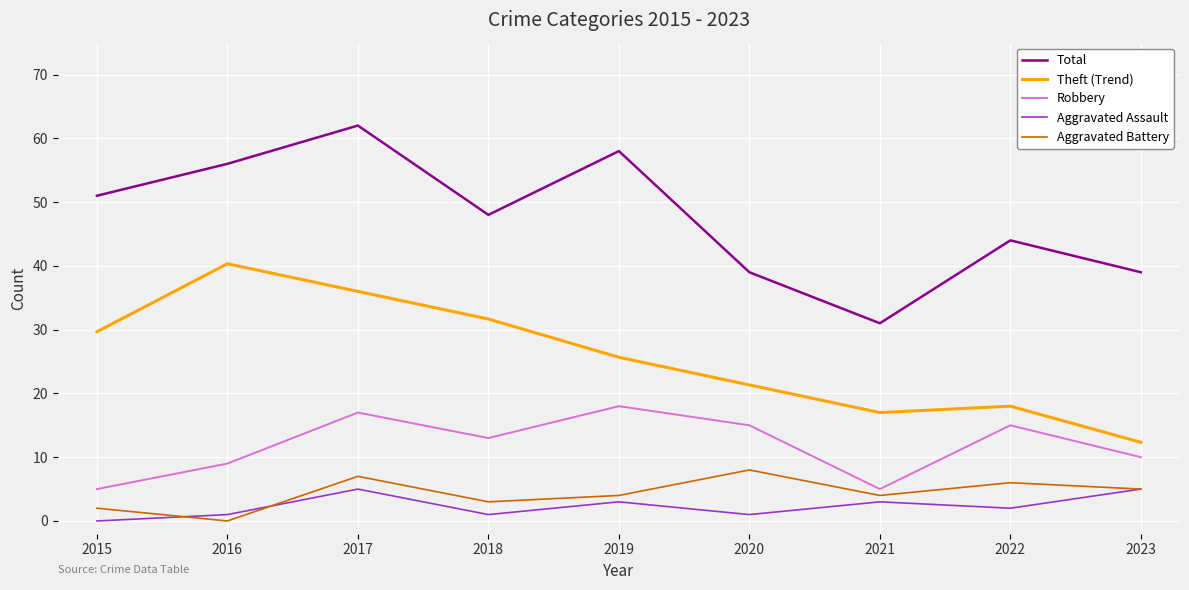

List the series in order of their peak value, lowest first.

Aggravated Assault, Aggravated Battery, Robbery, Theft (Trend), Total